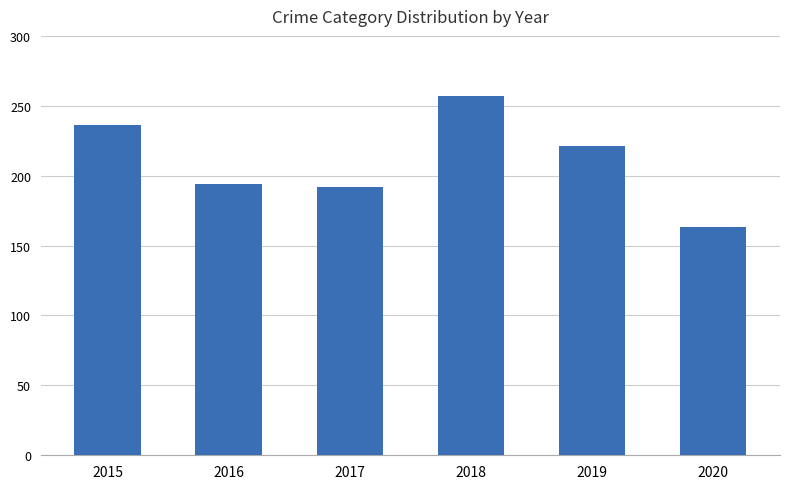

What is the smallest value displayed?

163